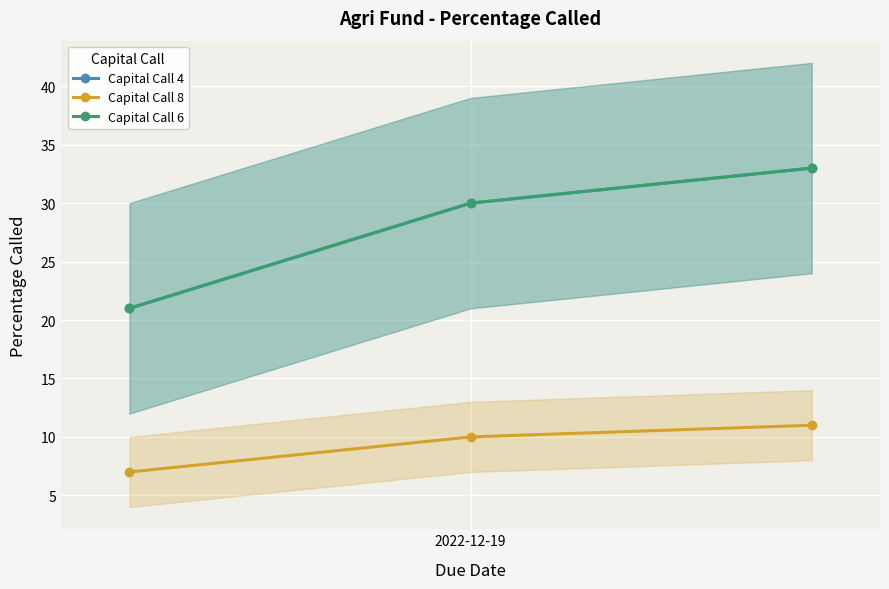

True or false: Capital Call 8 has a value of 5 at 2022-12-19.

False